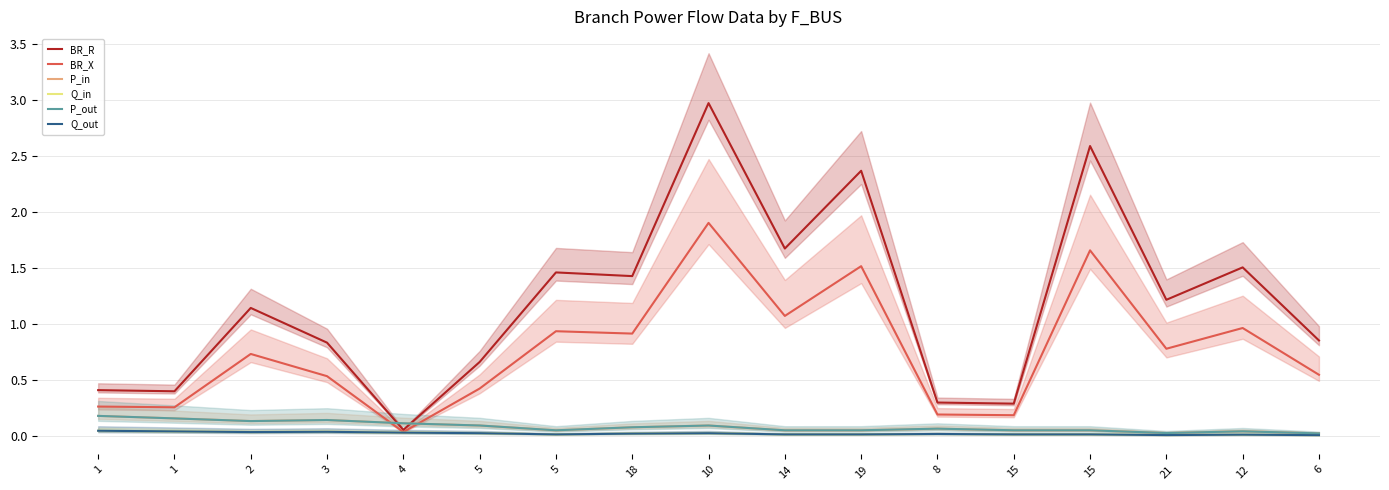

What is the spread (max minus min) of values at 18?

1.4